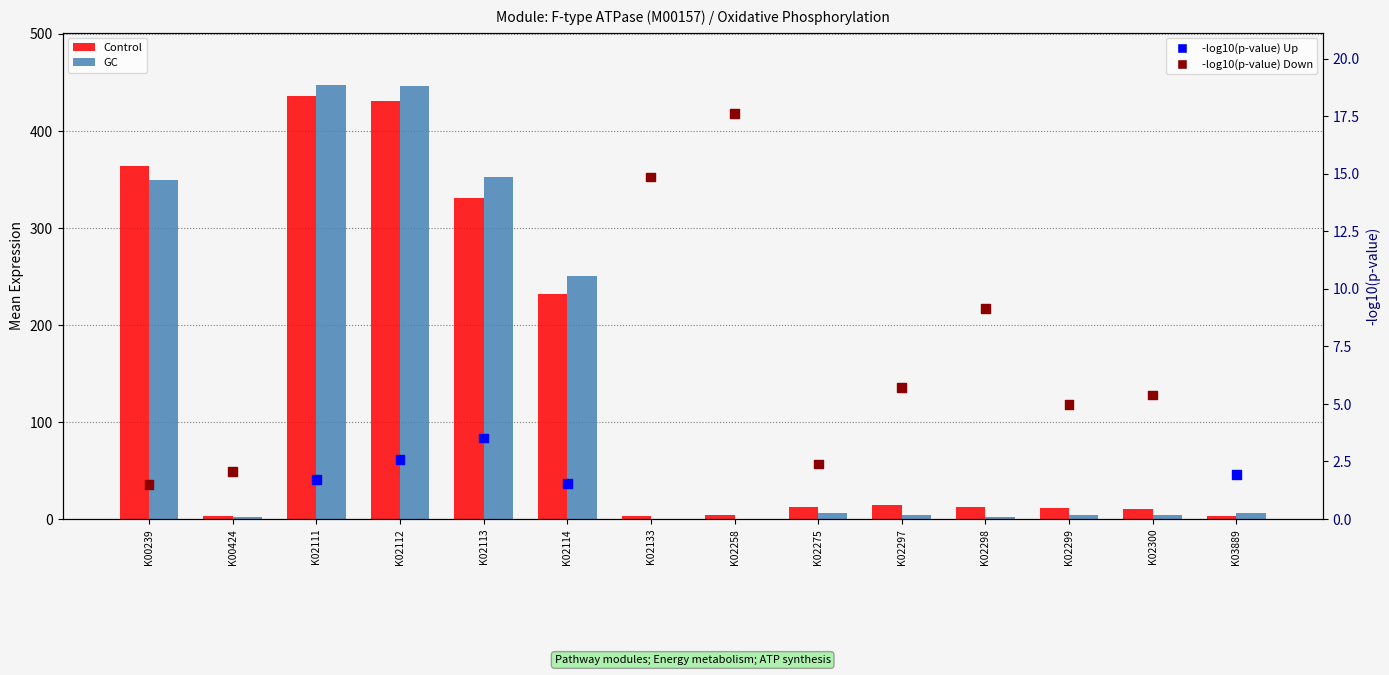

What are all the series names shown in the legend?

Control, GC, -log10(p-value)